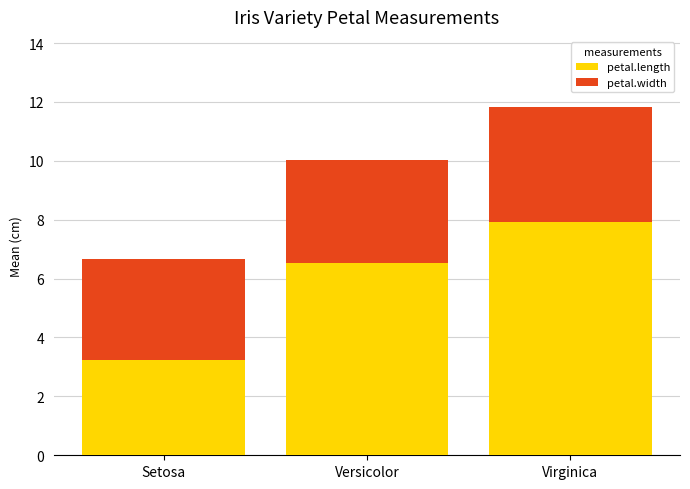

What value does the petal.length series have at Virginica?

7.9